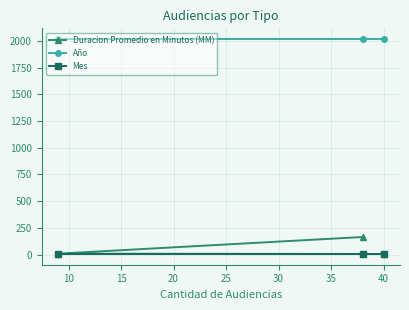

What is the maximum value for Año?

2017